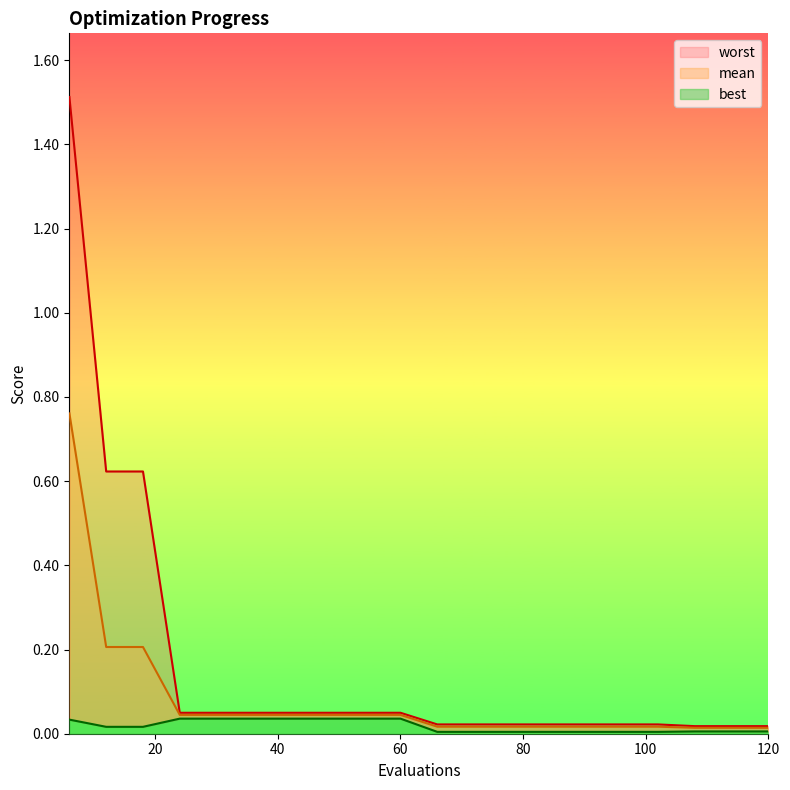

Between 120 and 66, which is larger?

66